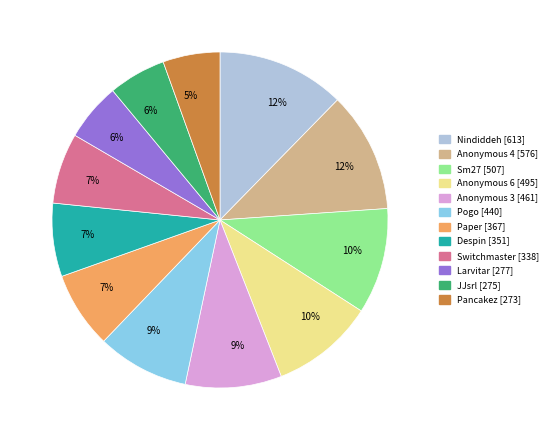

Does any single category account for the majority?

No